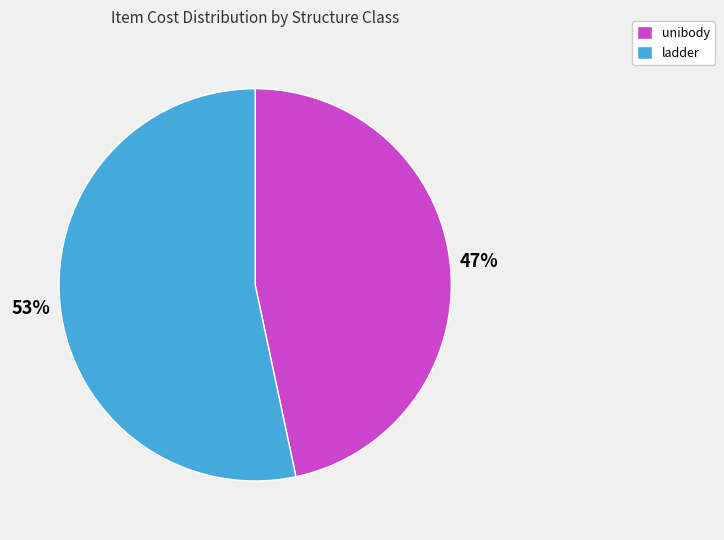

Is there any slice that represents more than half of the pie?

Yes